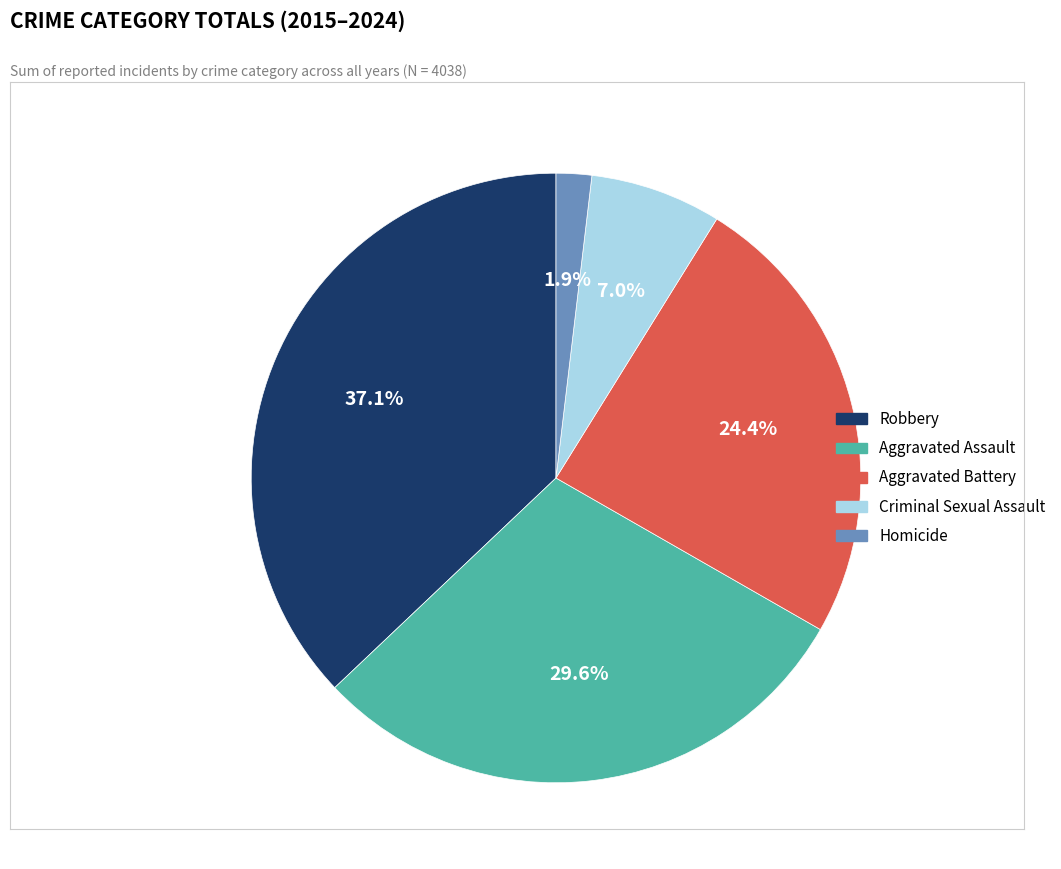

True or false: Homicide accounts for 22% of the total.

False